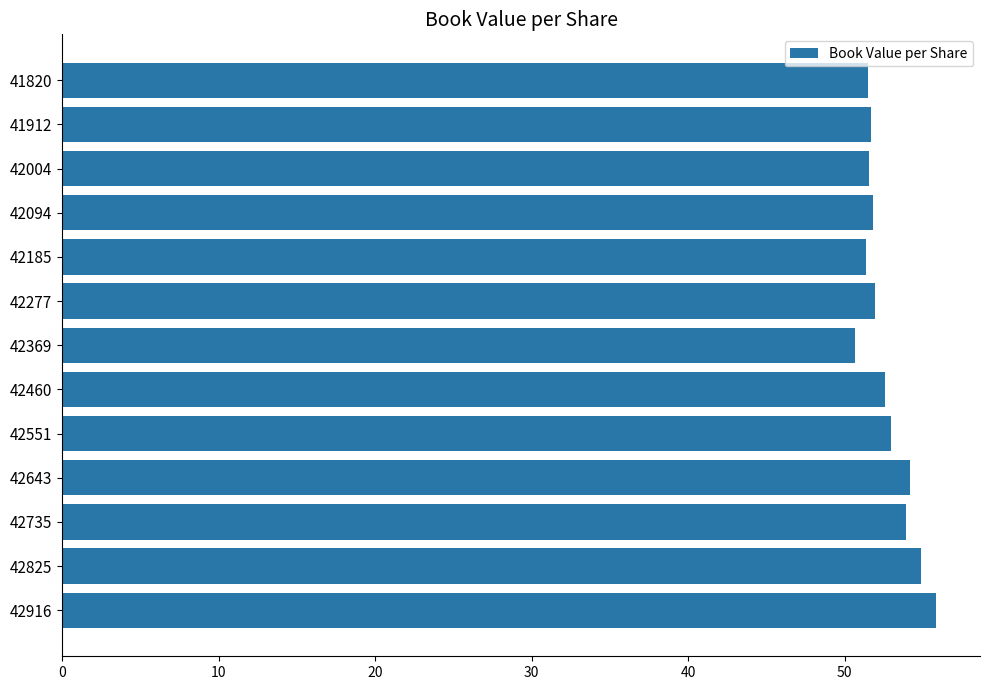

What is the approximate value at 42185?

51.4